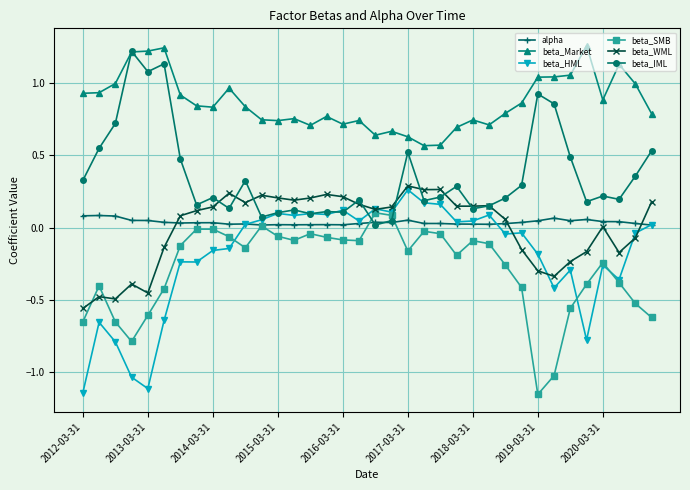

Which series has the largest total across all categories?

beta_Market